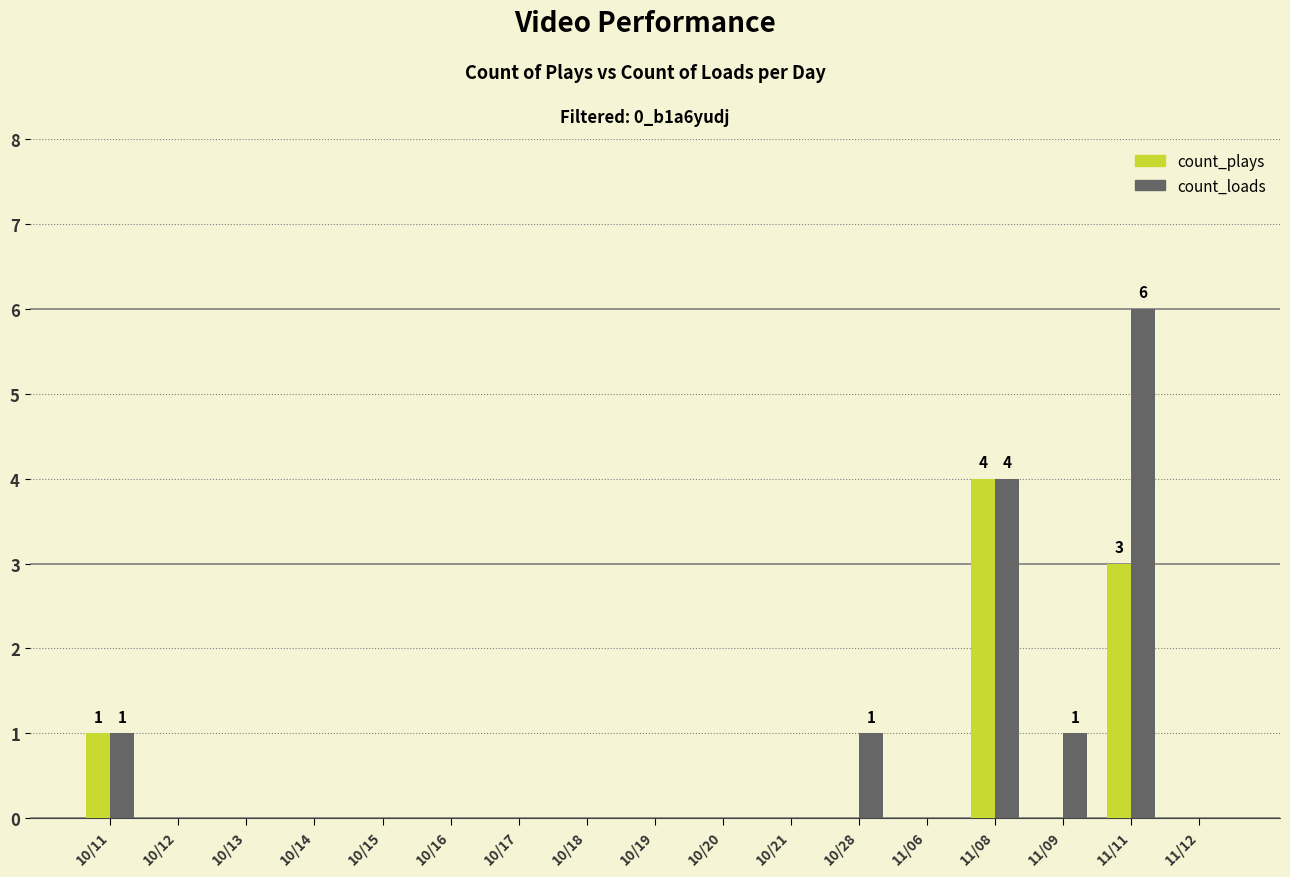

Reading left to right, list all the values displayed in this chart.

count_plays: 10/11=1	10/12=0	10/13=0	10/14=0	10/15=0	10/16=0	10/17=0	10/18=0	10/19=0	10/20=0	10/21=0	10/28=0	11/06=0	11/08=4	11/09=0	11/11=3	11/12=0
count_loads: 10/11=1	10/12=0	10/13=0	10/14=0	10/15=0	10/16=0	10/17=0	10/18=0	10/19=0	10/20=0	10/21=0	10/28=1	11/06=0	11/08=4	11/09=1	11/11=6	11/12=0